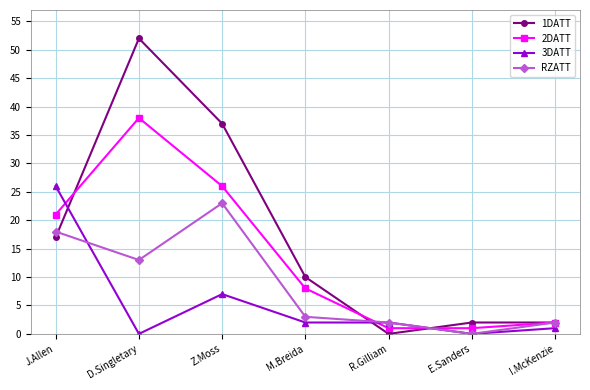

Which series changed the most between D.Singletary and Z.Moss?

1DATT